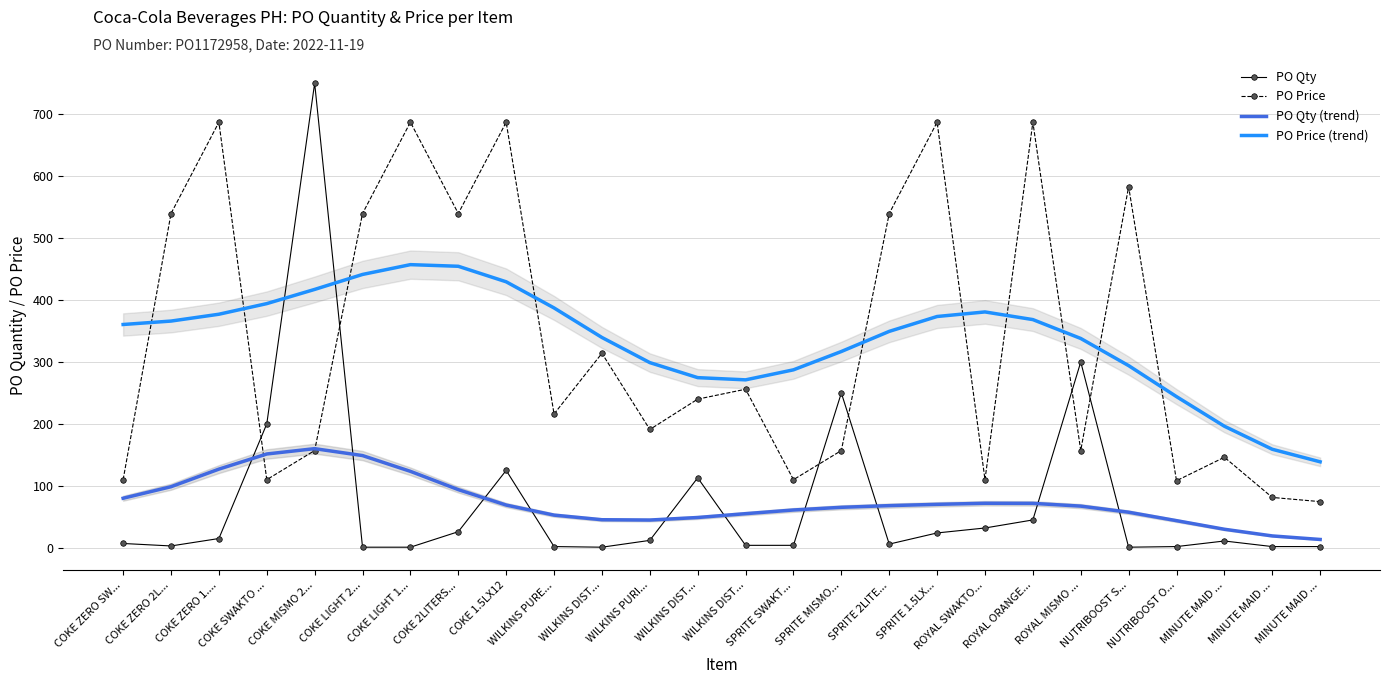

What is the difference between the second highest and second lowest values in the PO Qty series?

299.0